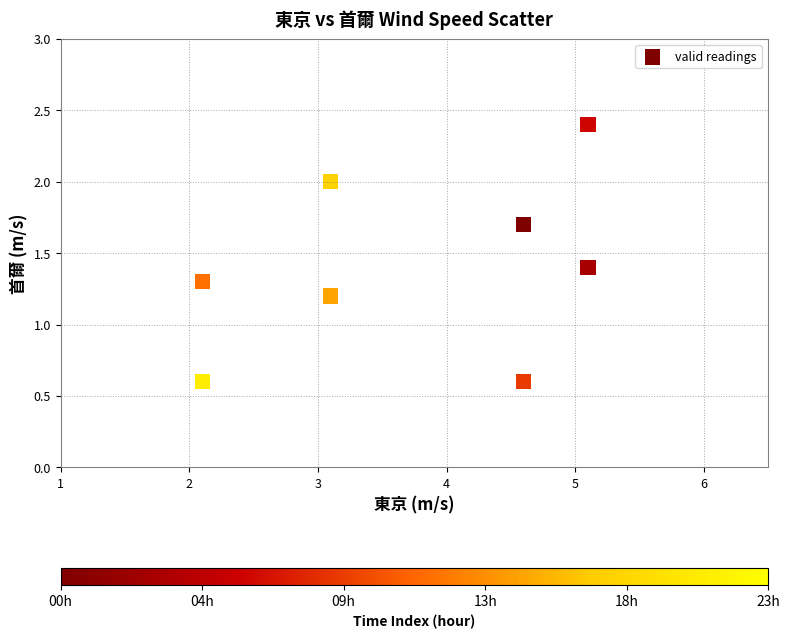

What Y value in the scatter plot is closest to 1?

1.2